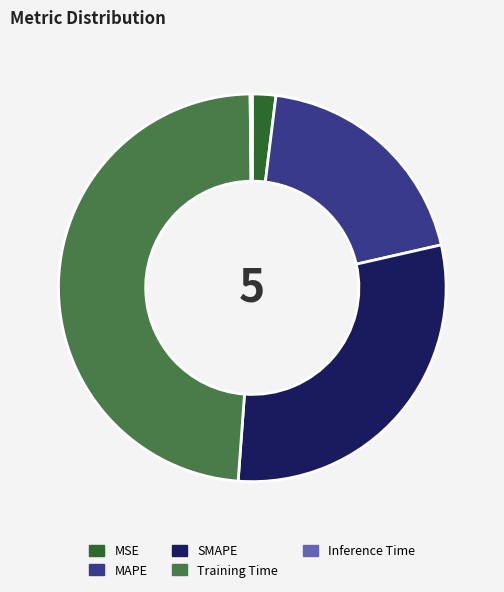

Does SMAPE represent more than half of the total?

No